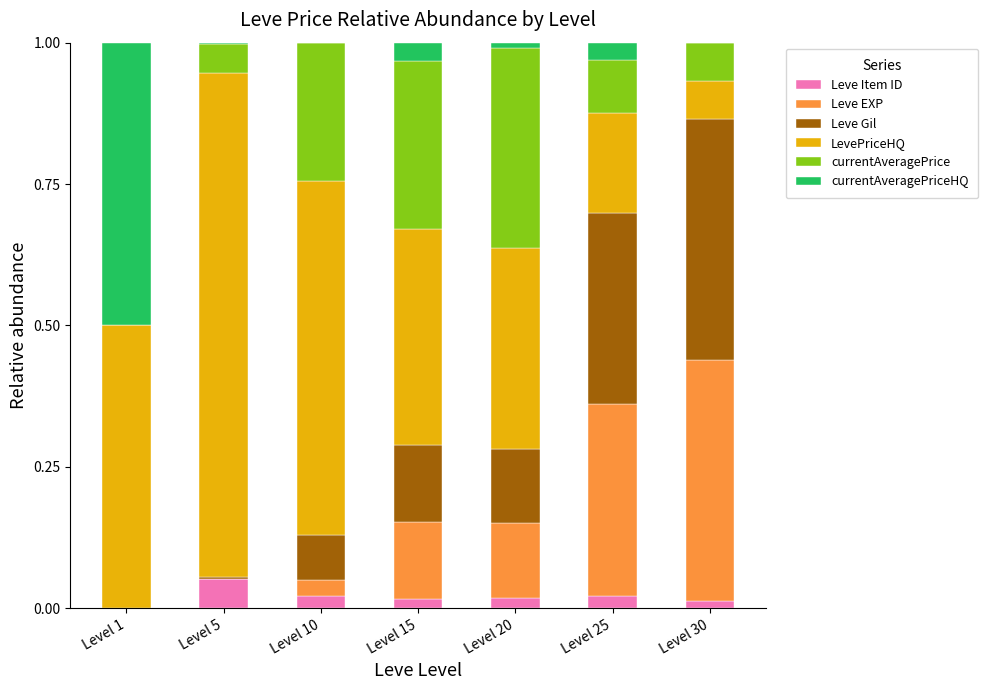

Is it true that Leve Item ID equals 0.0 at Level 30?

True